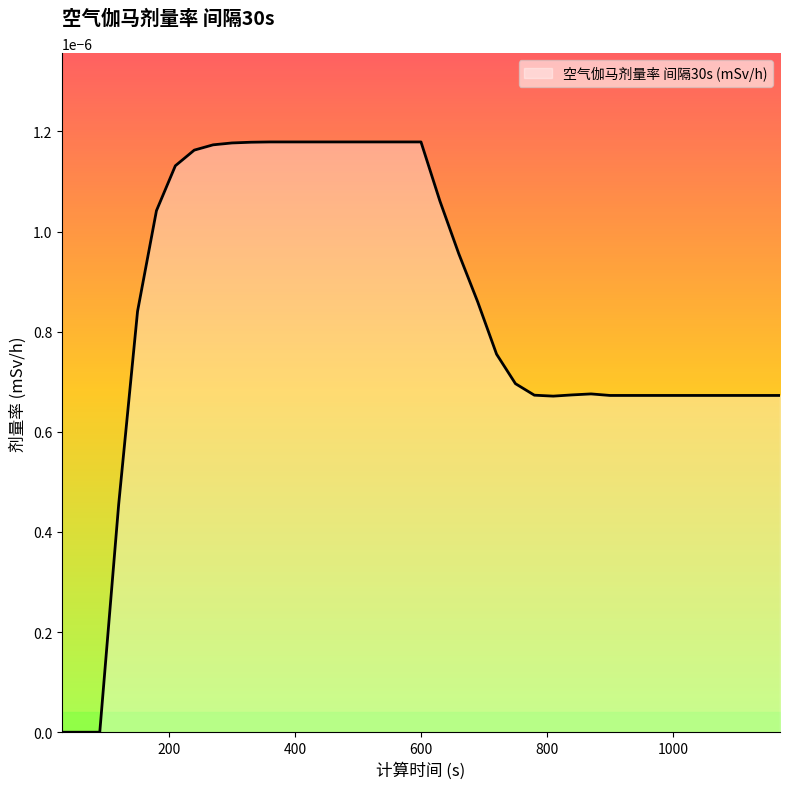

Where is the data nearest to the value 0?

30